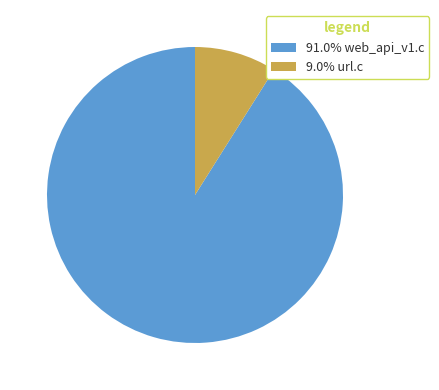

Combined, do 91.0% web_api_v1.c and 9.0% url.c account for over 50%?

Yes